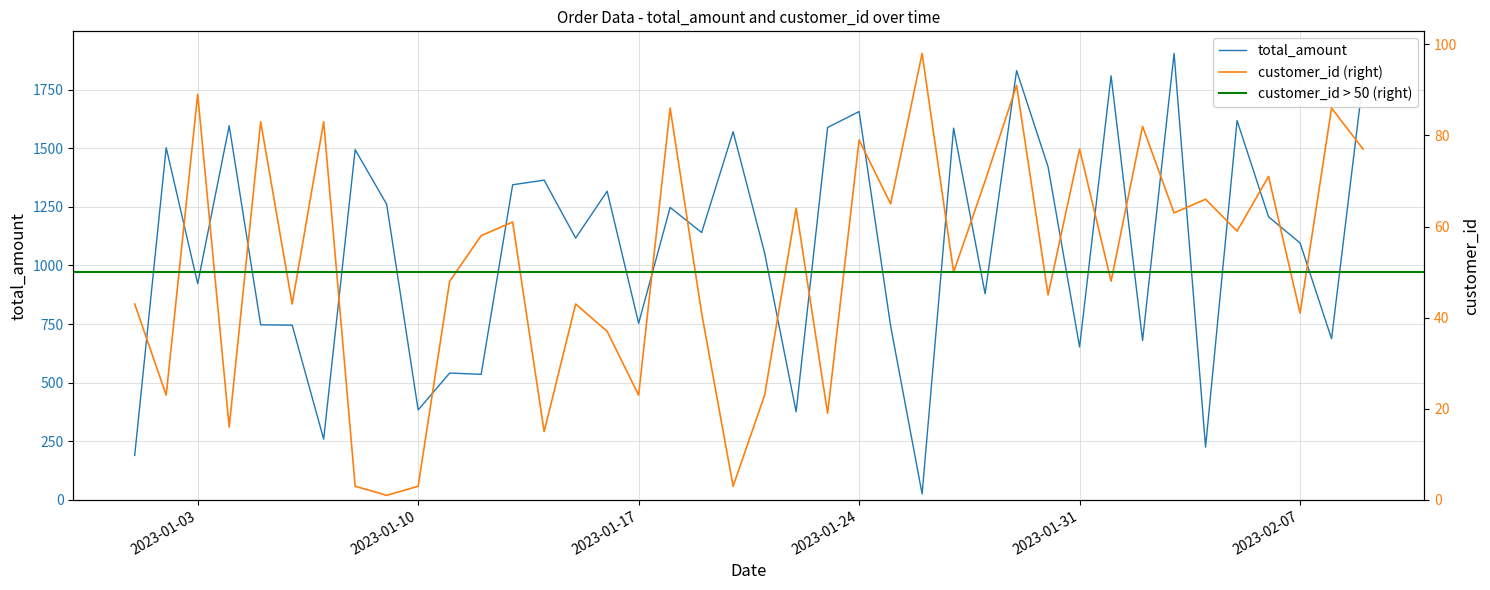

What is the total value across all series at 2023-01-30?

1466.0